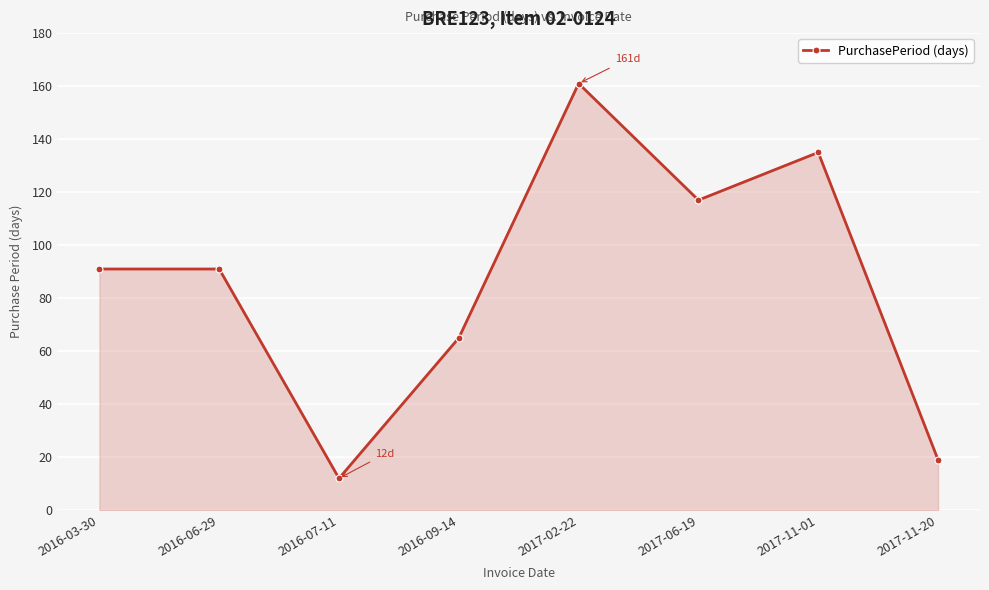

How many lines are shown in the chart?

1